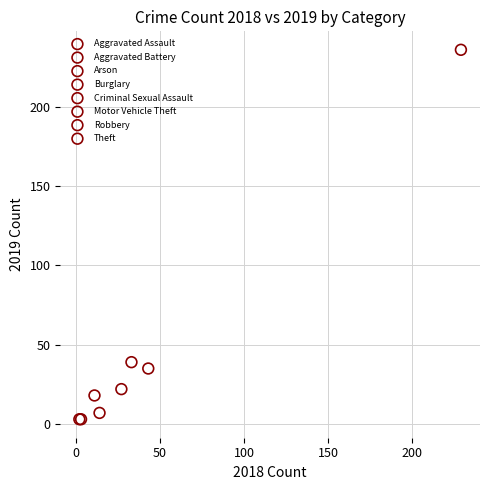

Which series reaches the maximum Y coordinate?

Theft